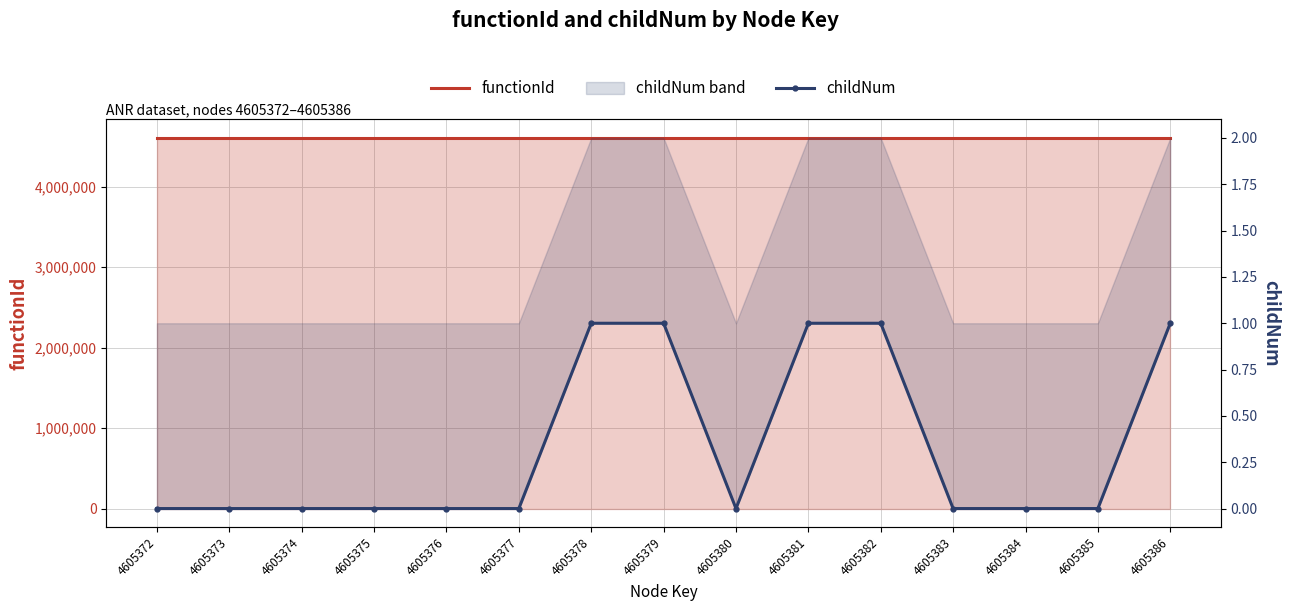

In childNum, how many points are lower than both neighbors (excluding endpoints)?

1